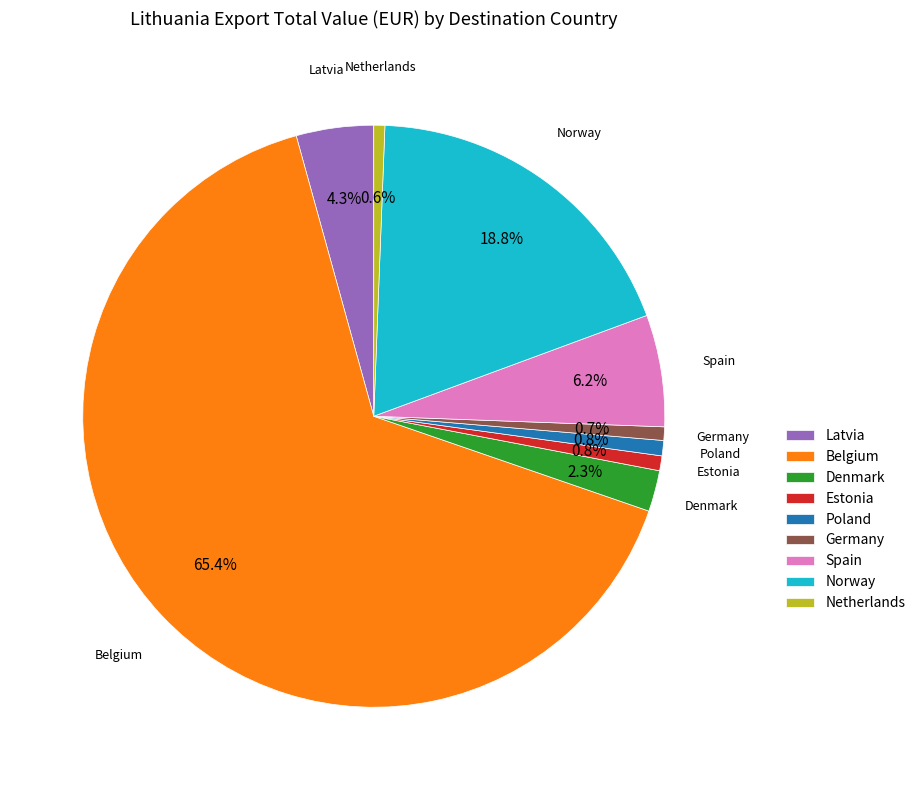

To the nearest percent, what is the combined percentage of Germany and Estonia?

2%